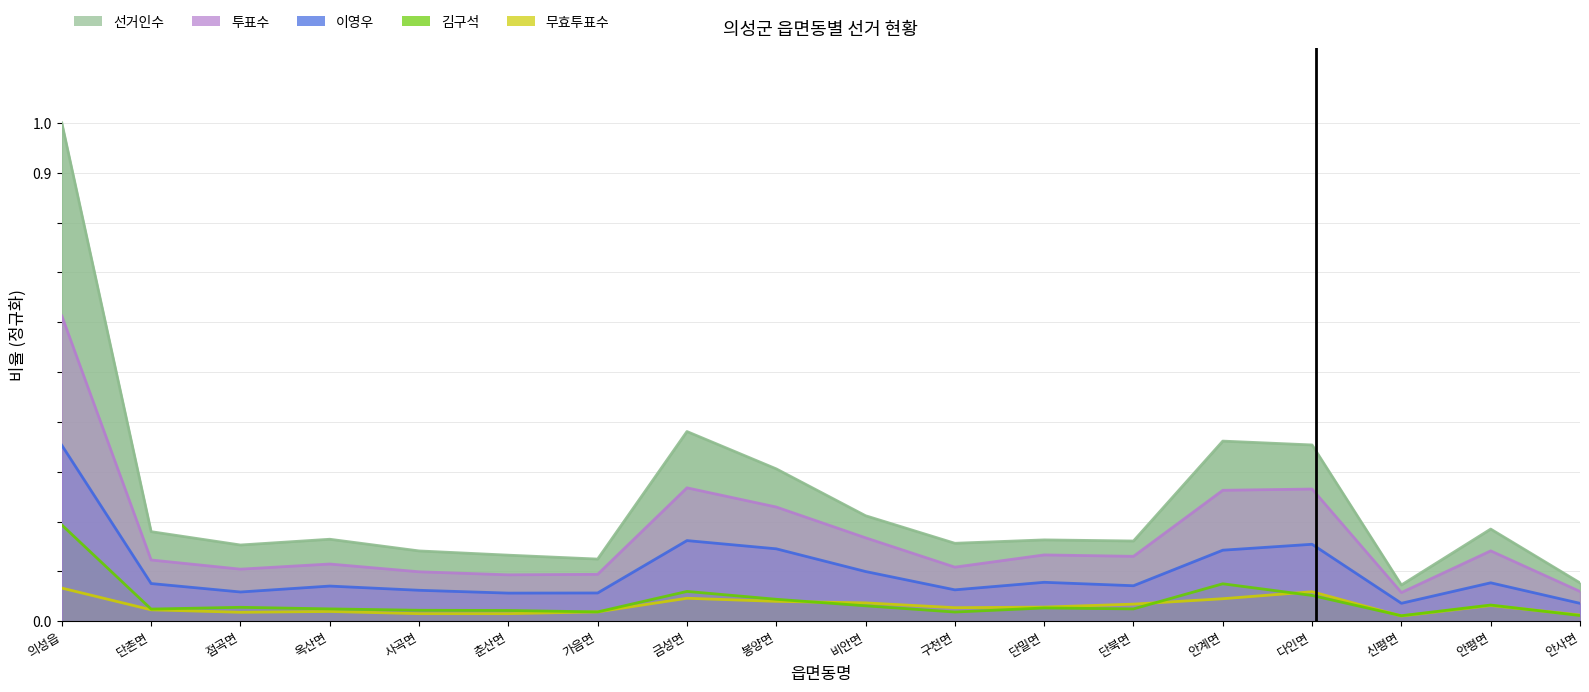

Which series has the widest spread of values?

선거인수